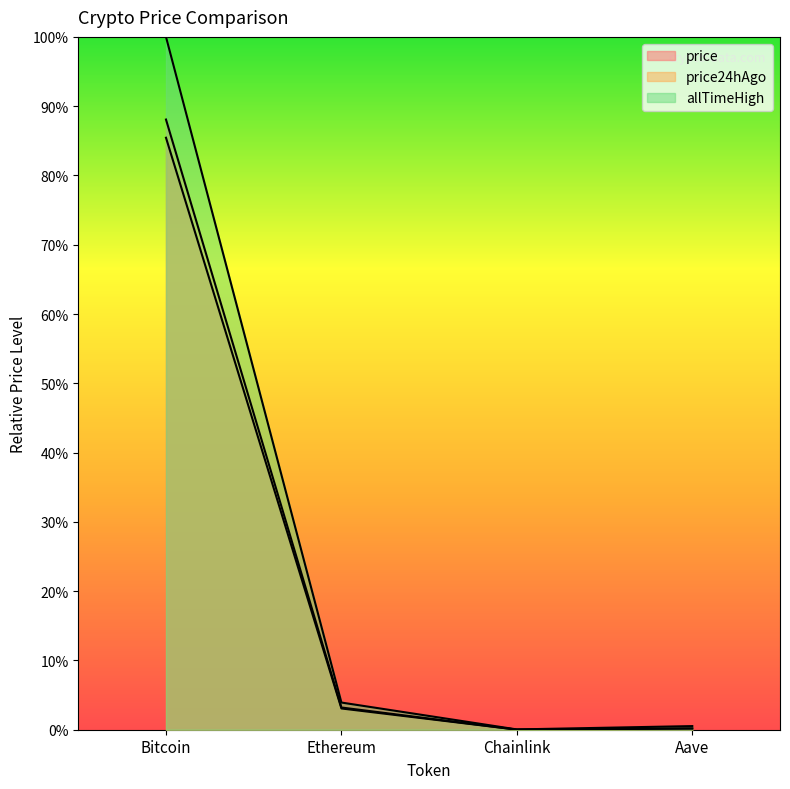

Does the chart display data point markers on the line(s)?

No